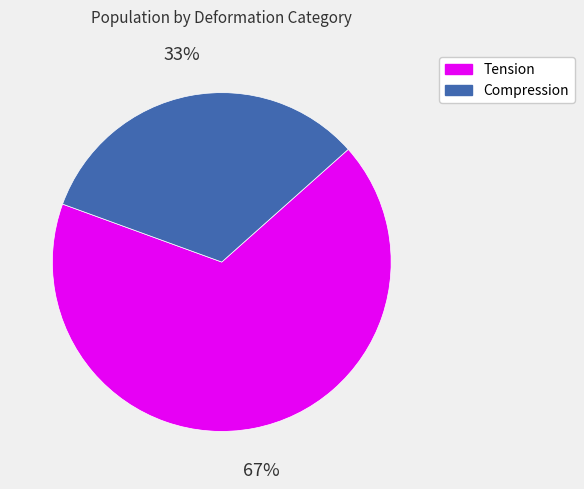

To the nearest percent, what is the average slice percentage?

50%